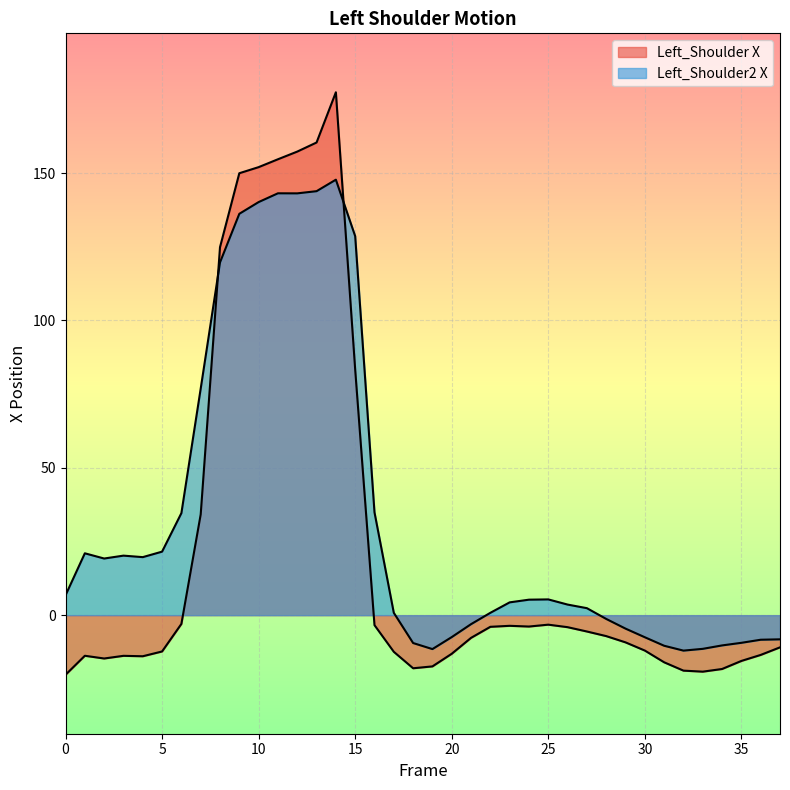

At which category does the chart reach its peak across all series?

14